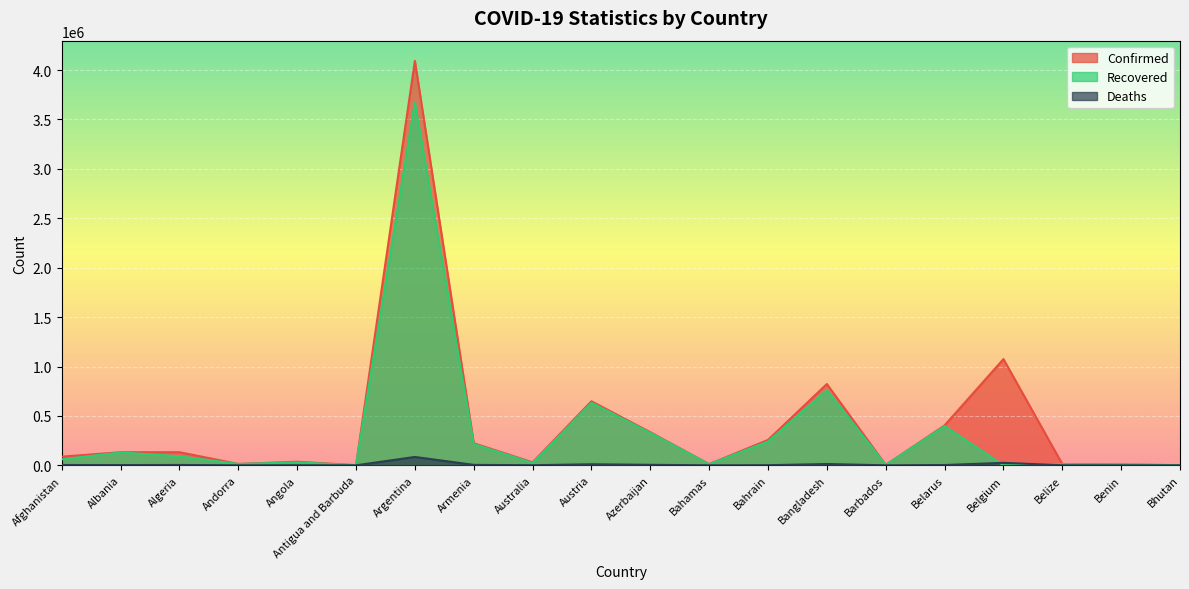

What is the highest value of the Recovered series?

3668672